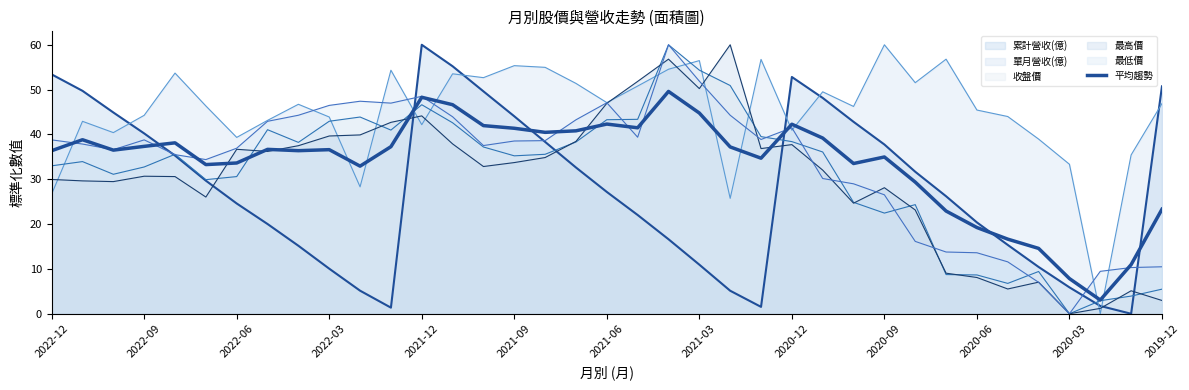

How many lines are shown in the chart?

6